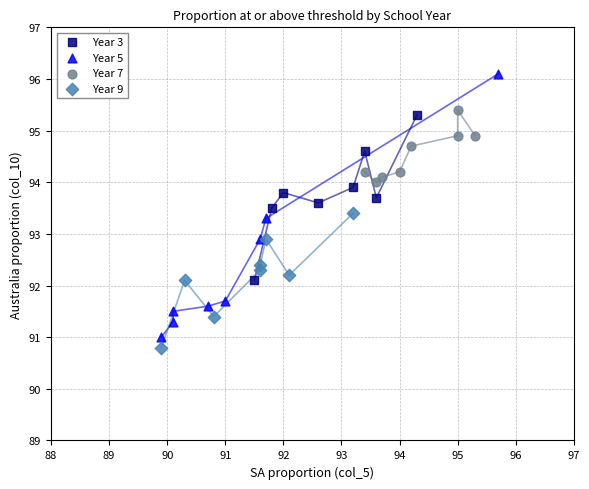

Which series contains the highest Y value?

Year 5